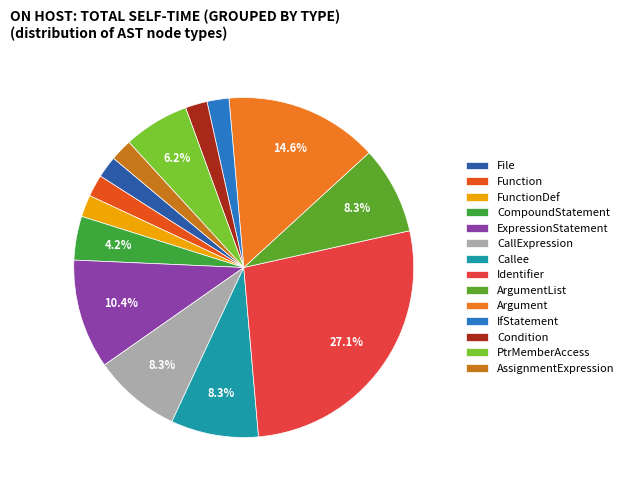

Is CallExpression the majority of the pie?

No